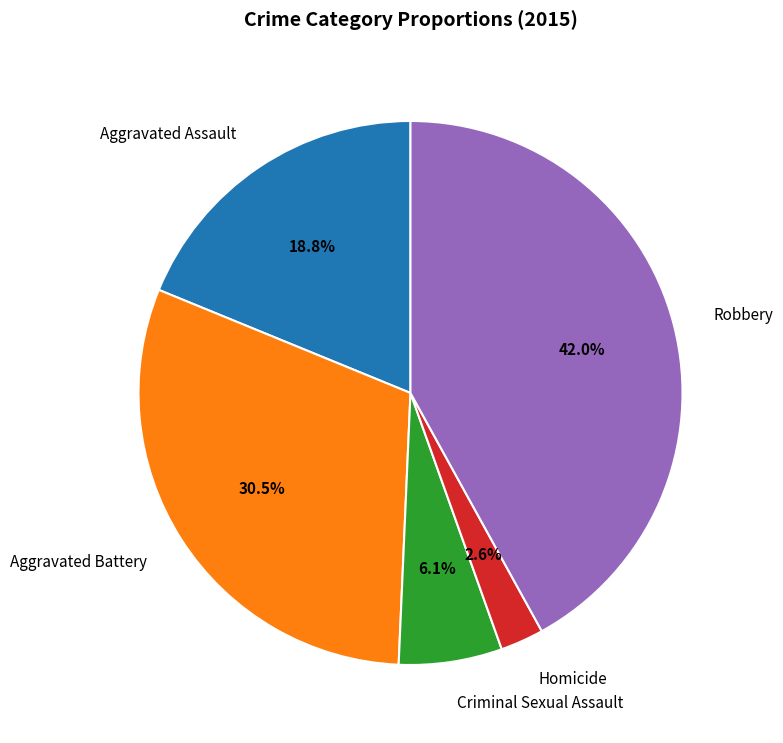

What is the largest slice in the pie chart?

Robbery